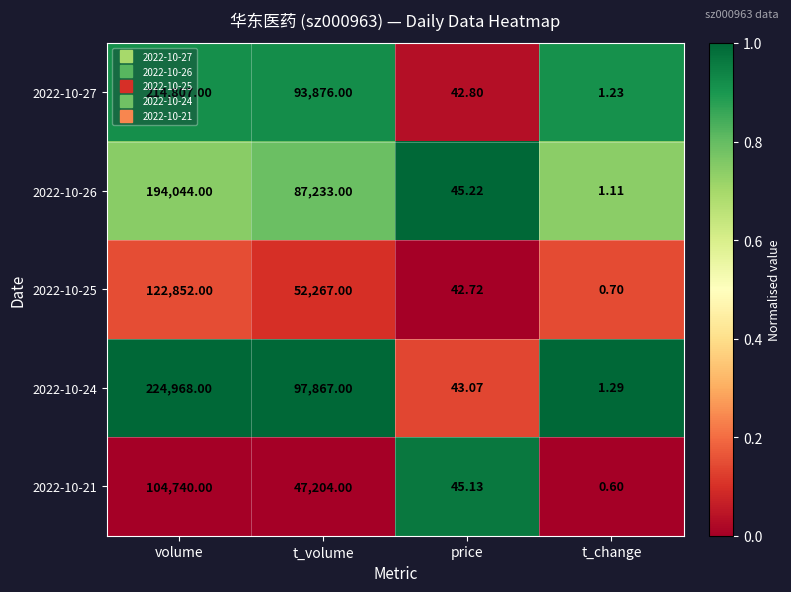

Rank the categories by 2022-10-25 value from highest to lowest.

volume, t_volume, price, t_change